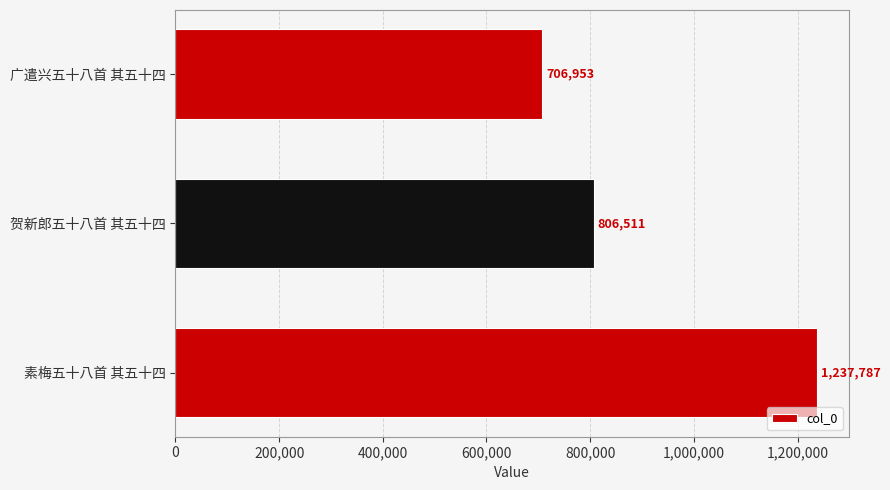

List the labels in order of value, largest first.

素梅五十八首 其五十四, 贺新郎五十八首 其五十四, 广遣兴五十八首 其五十四